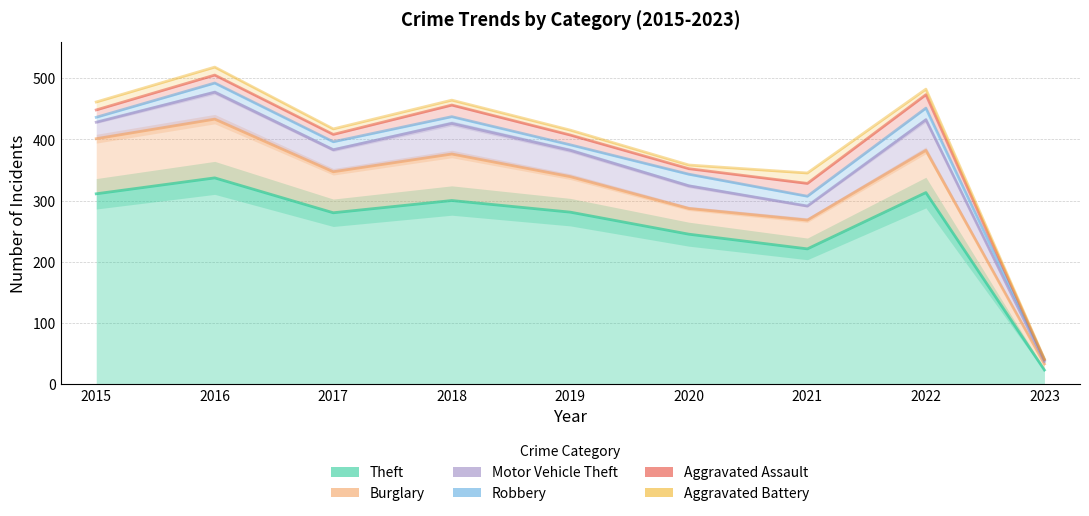

Reading left to right, transcribe all the data shown in this chart.

Theft: 311	337	280	300	281	245	221	313	23
Burglary: 401	433	347	376	339	287	268	382	33
Motor Vehicle Theft: 428	477	383	426	382	324	291	432	37
Robbery: 436	492	396	437	391	343	307	451	40
Aggravated Assault: 448	505	408	456	407	352	328	473	40
Aggravated Battery: 461	518	417	464	415	358	345	482	41